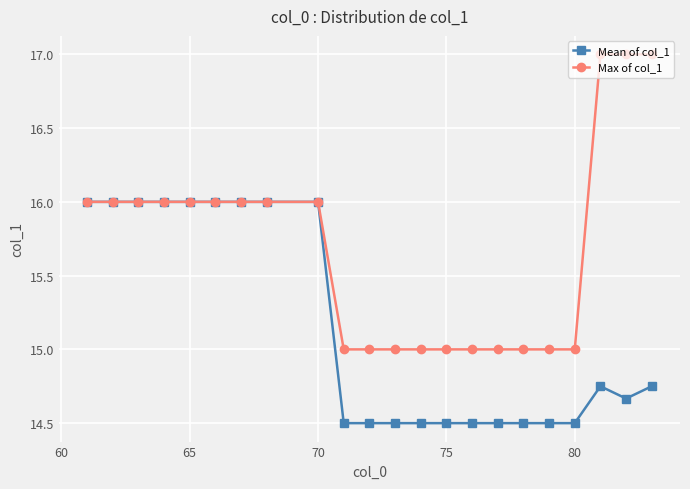

What is the sum of all Max of col_1 values?

345.0